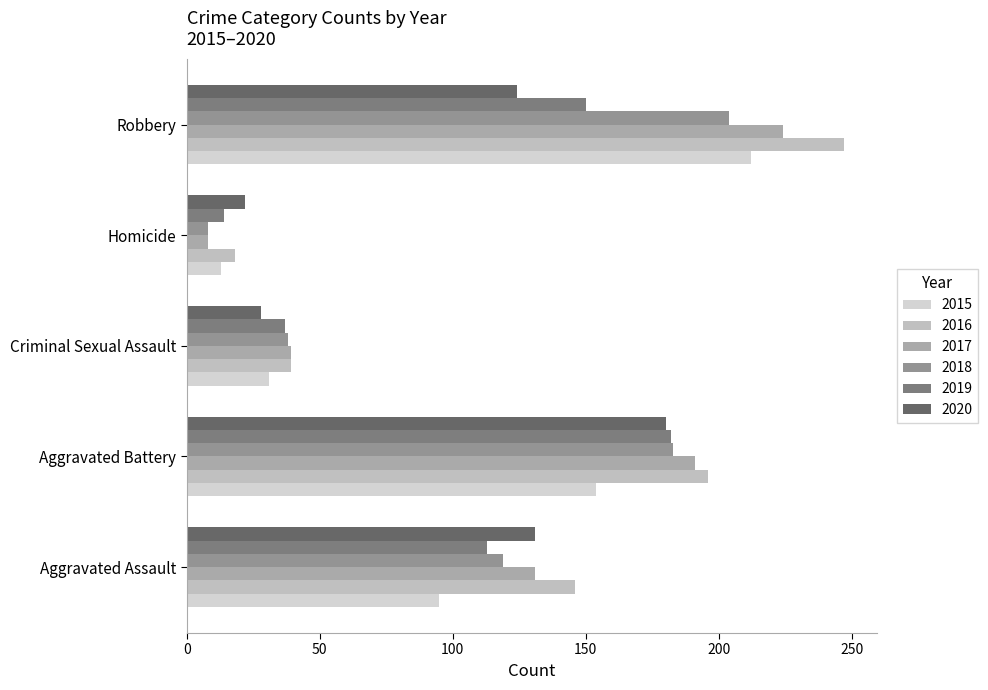

At how many categories does at least one series exceed 186?

2